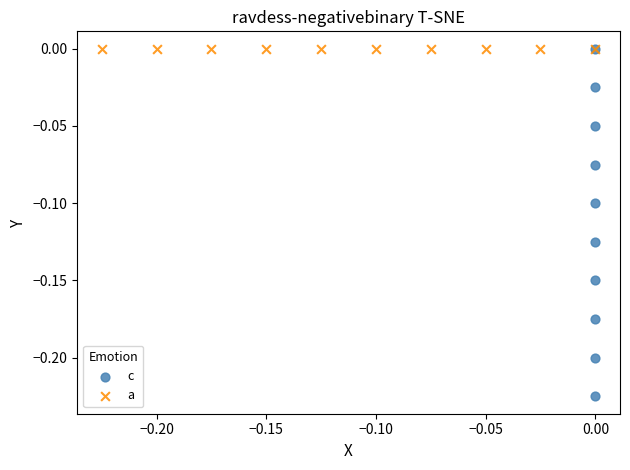

Which series contains the lowest Y value?

c